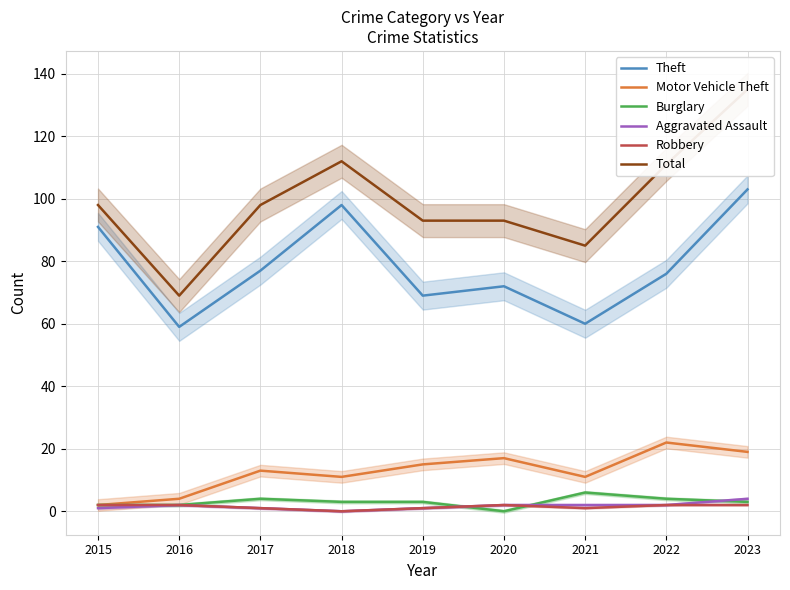

At how many categories does at least one series exceed 14?

9